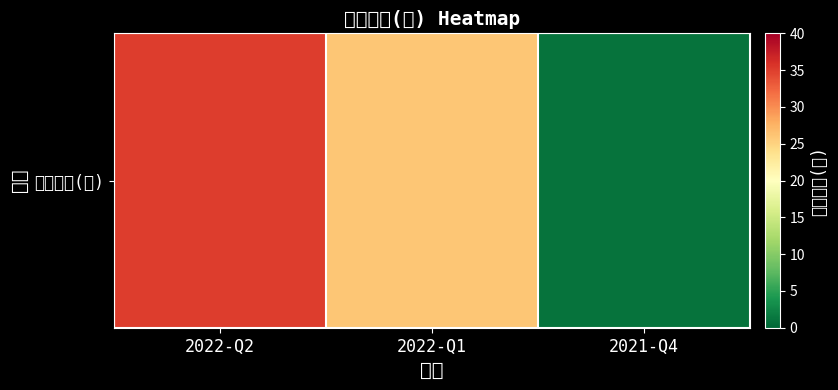

Count the values in the range 1 to 35.

3